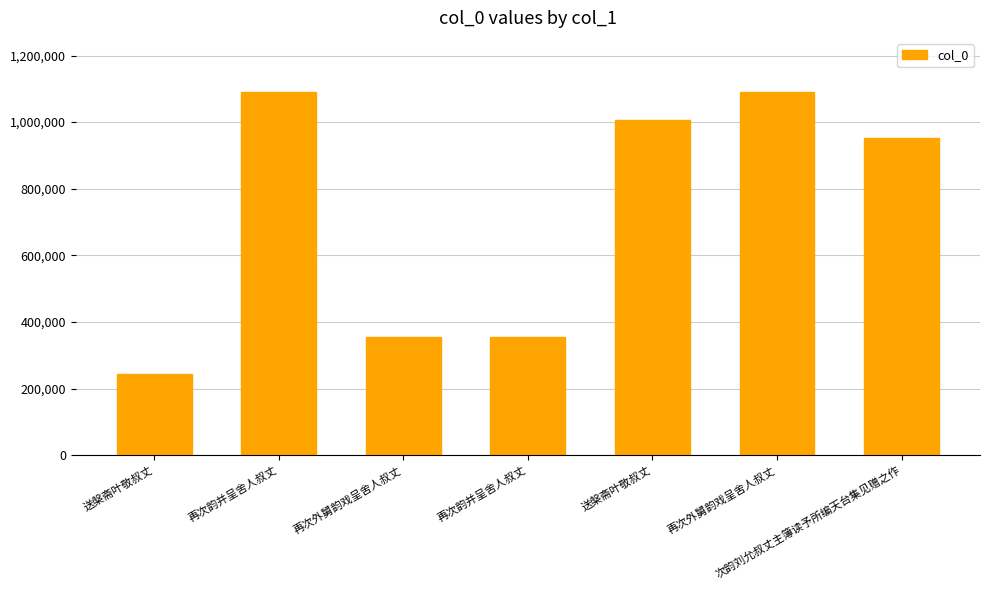

Reading left to right, extract all data points from this chart.

送槃斋叶敬叔丈=242665	再次韵并呈舍人叔丈=1089502	再次外舅韵戏呈舍人叔丈=353472	再次韵并呈舍人叔丈=353473	送槃斋叶敬叔丈=1006617	再次外舅韵戏呈舍人叔丈=1089500	次韵刘允叔丈主簿读予所编天台集见赠之作=952561